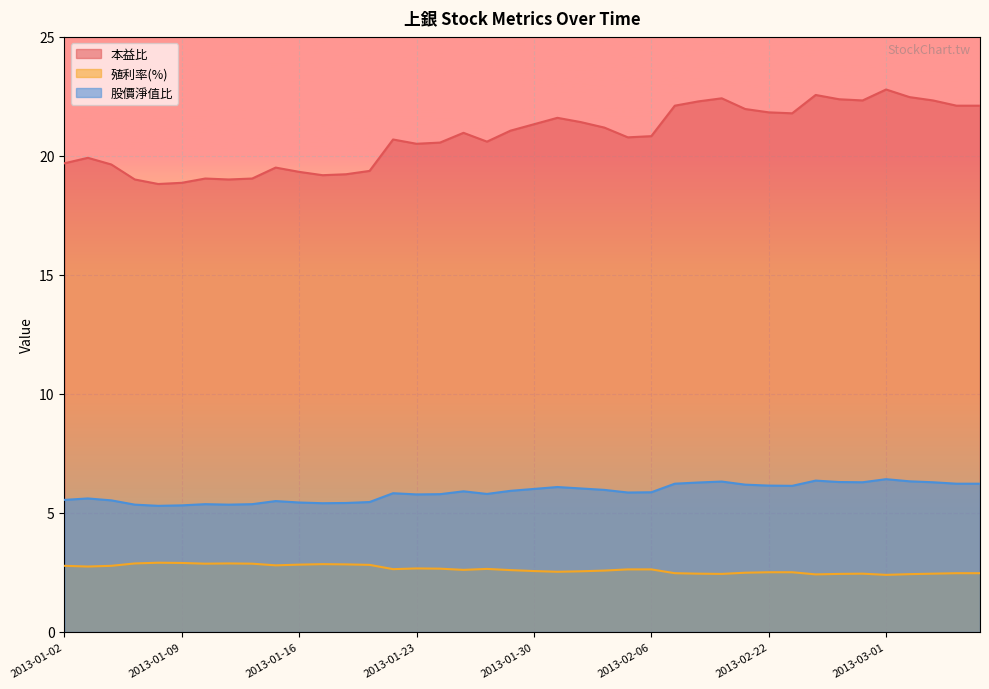

Rank the categories by 股價淨值比 value from highest to lowest.

2013-03-01, 2013-02-25, 2013-03-04, 2013-02-20, 2013-02-26, 2013-02-27, 2013-03-05, 2013-02-19, 2013-02-18, 2013-03-06, 2013-03-07, 2013-02-21, 2013-02-22, 2013-02-23, 2013-01-31, 2013-02-01, 2013-01-30, 2013-02-04, 2013-01-29, 2013-01-25, 2013-02-06, 2013-02-05, 2013-01-22, 2013-01-28, 2013-01-24, 2013-01-23, 2013-01-03, 2013-01-02, 2013-01-04, 2013-01-15, 2013-01-21, 2013-01-16, 2013-01-18, 2013-01-17, 2013-01-10, 2013-01-14, 2013-01-07, 2013-01-11, 2013-01-09, 2013-01-08